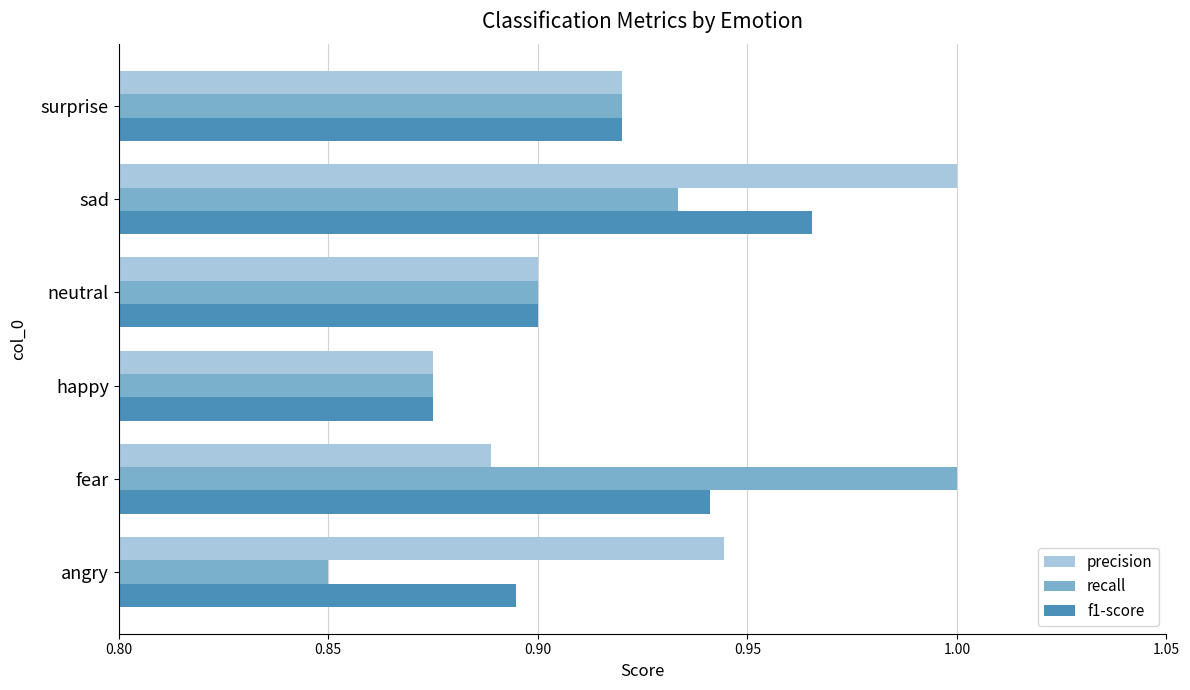

What is the sum of the recall values at sad and happy?

1.8